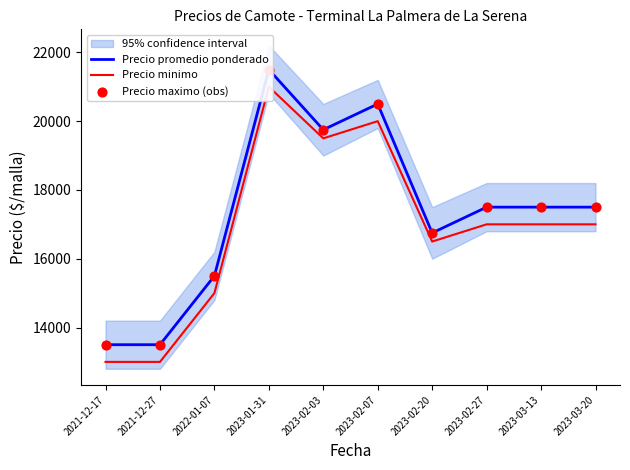

Which series has the widest spread of Y values?

Precio promedio ponderado